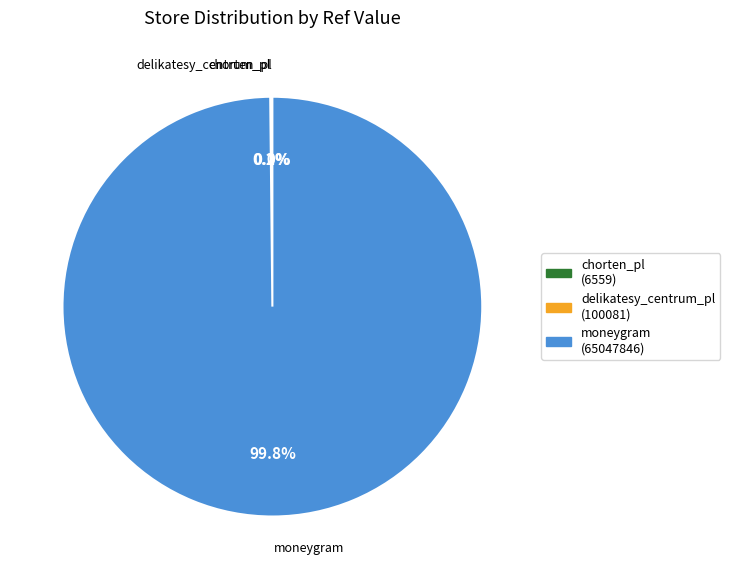

Which category has the biggest portion of the pie?

moneygram